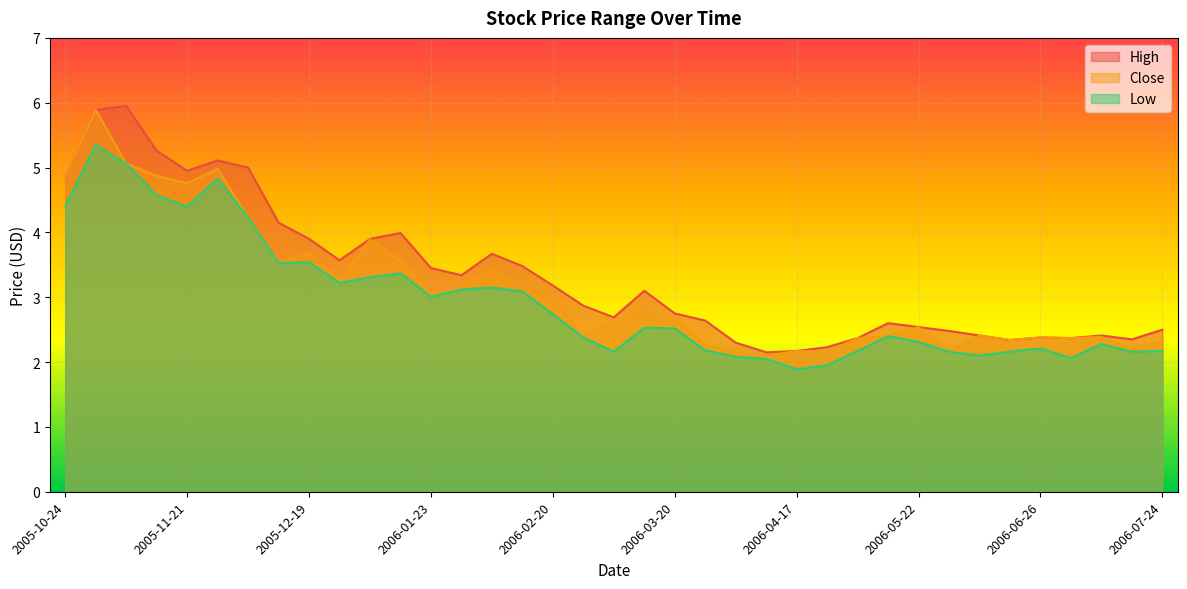

What is the label of the 36th point from the right?

2005-10-31